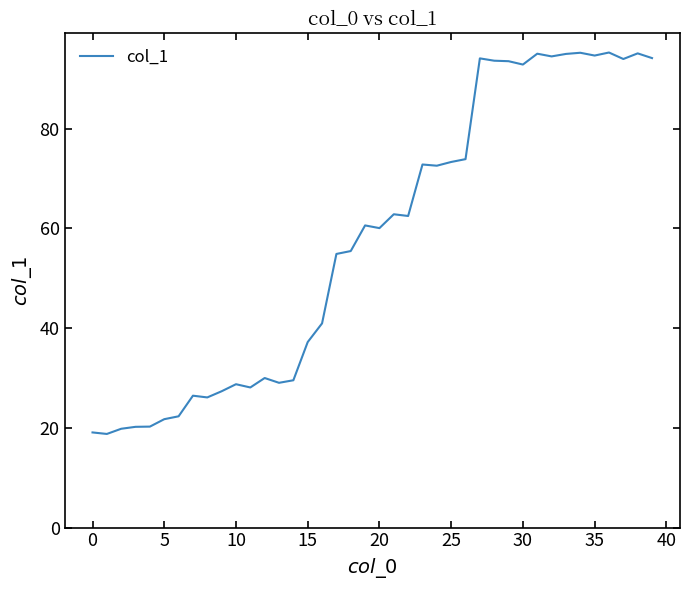

Does the chart display data point markers on the line(s)?

No